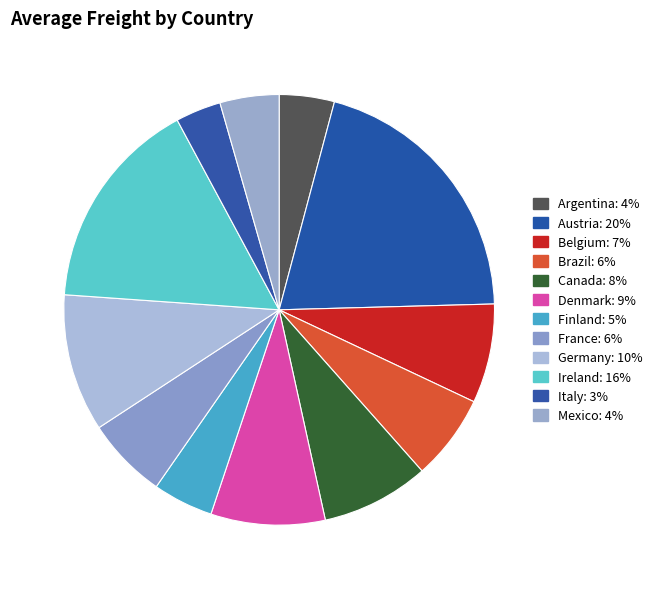

To the nearest percent, what is the average slice percentage?

8%